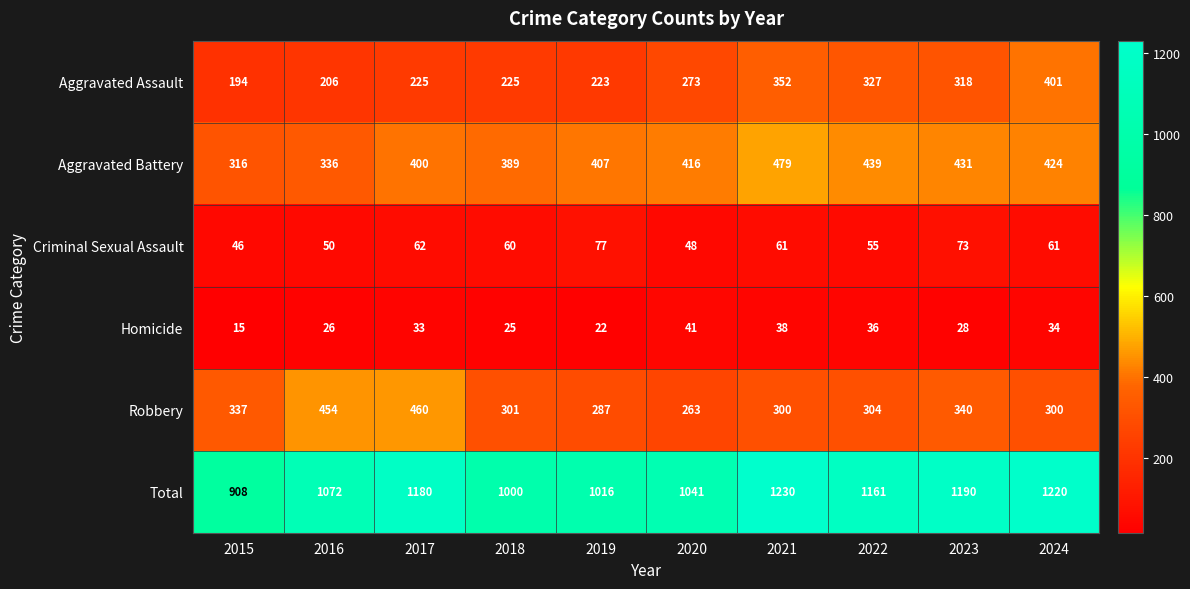

What is the difference between the highest and lowest values at 2020?

1000